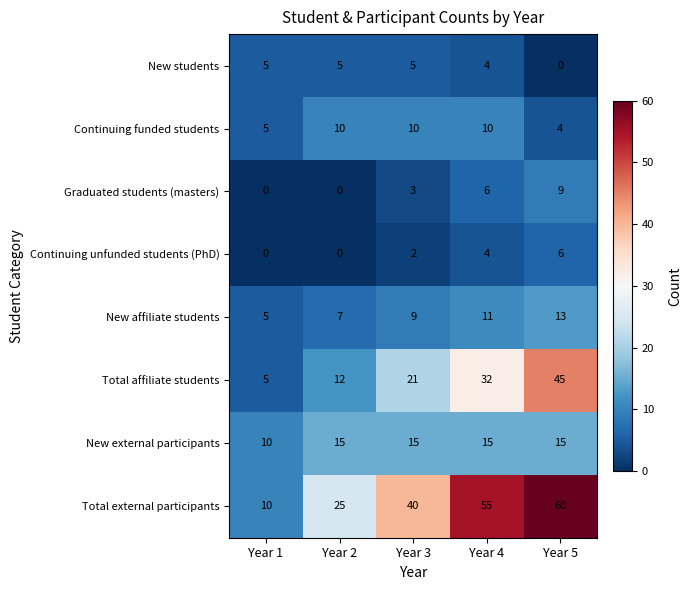

Rank the series at Year 5 from lowest to highest value.

New students, Continuing funded students, Continuing unfunded students (PhD), Graduated students (masters), New affiliate students, New external participants, Total affiliate students, Total external participants